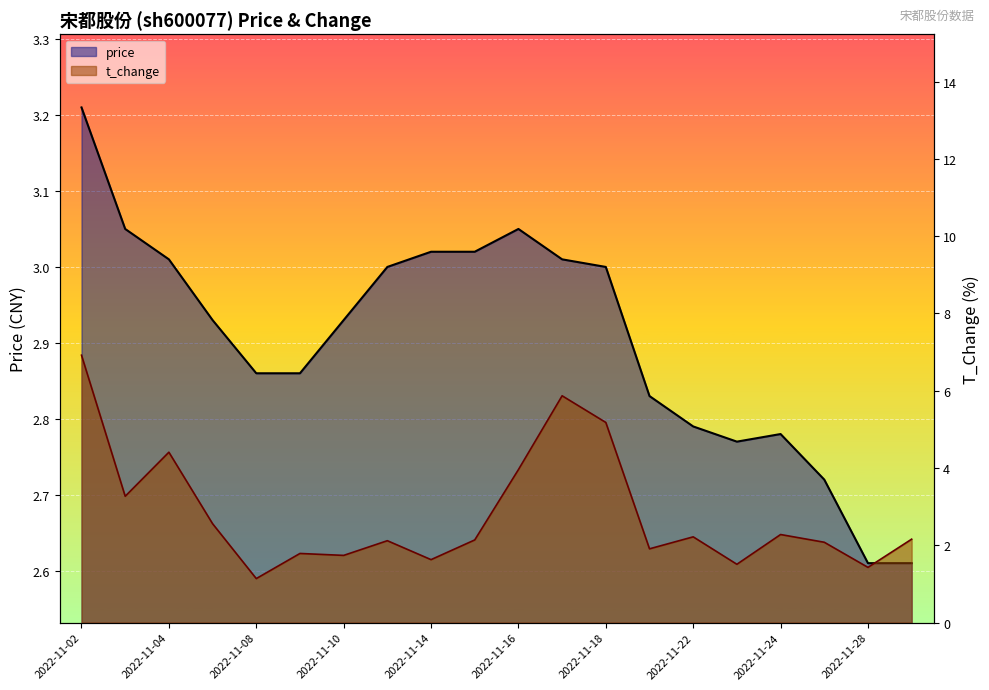

Reading right to left, transcribe all the data shown in this chart.

price: 2.6	2.6	2.7	2.8	2.8	2.8	2.8	3.0	3.0	3.0	3.0	3.0	3.0	2.9	2.9	2.9	2.9	3.0	3.0	3.2
t_change: 2.2	1.4	2.1	2.3	1.5	2.2	1.9	5.2	5.9	4.0	2.1	1.6	2.1	1.7	1.8	1.1	2.6	4.4	3.3	6.9